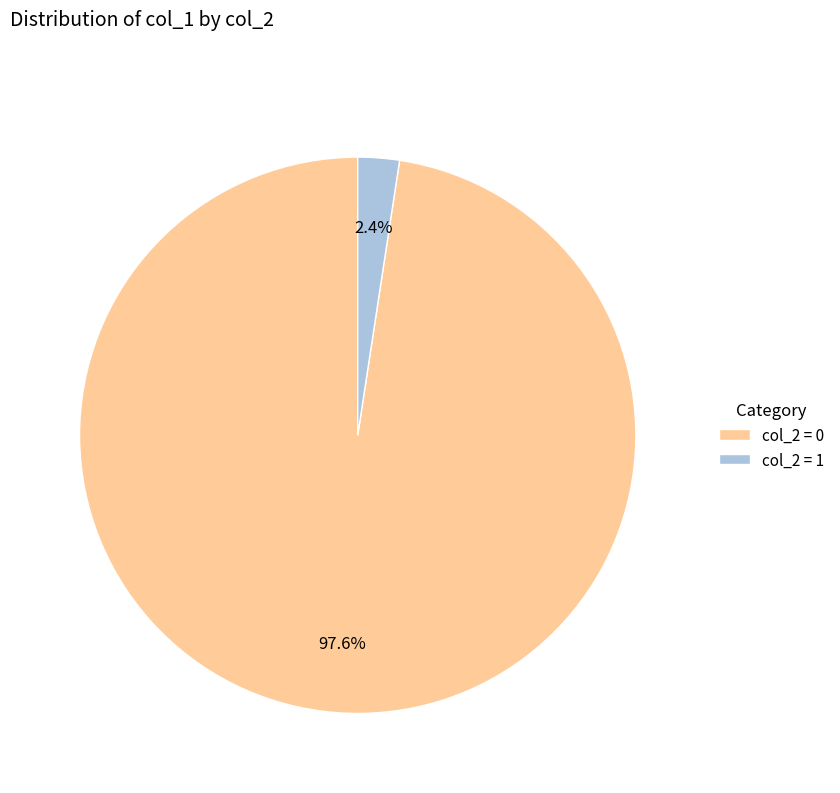

Is there any slice that represents more than half of the pie?

Yes